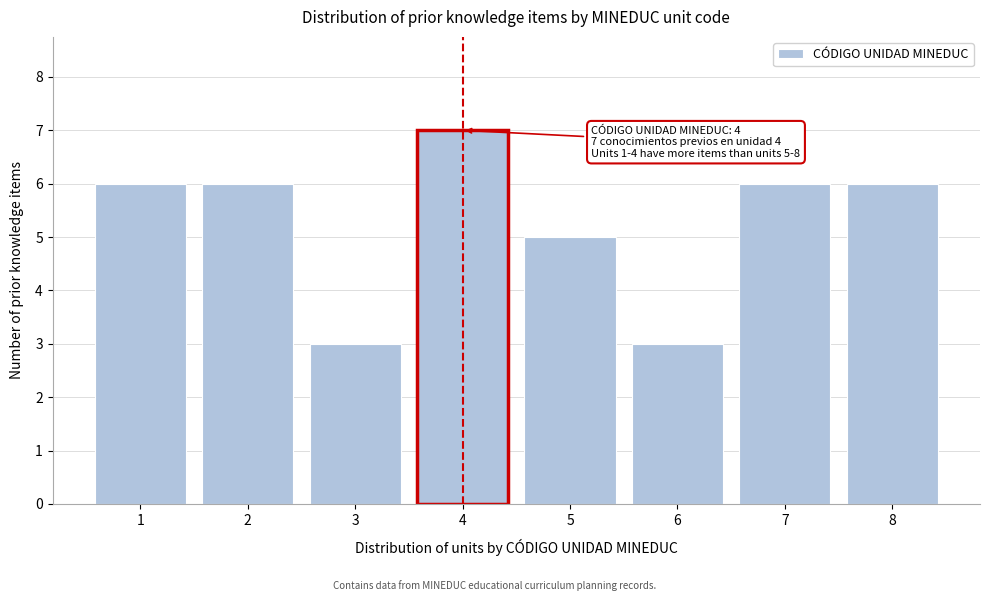

Reading right to left, what are all the values shown in this chart?

6	6	3	5	7	3	6	6